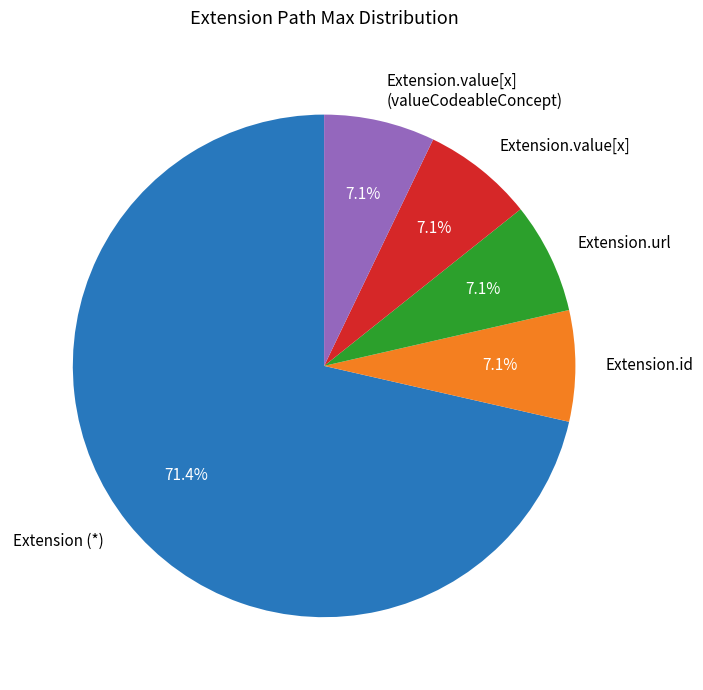

Is Extension.url the majority of the pie?

No